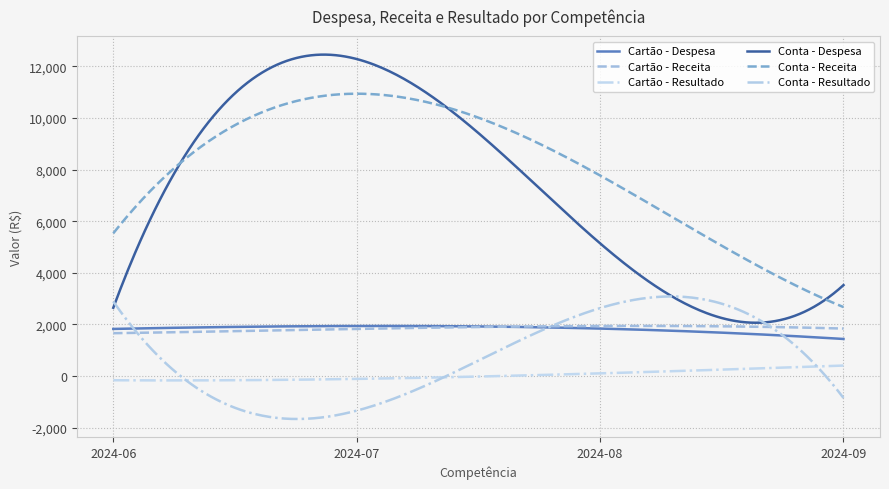

How many lines are shown in the chart?

6